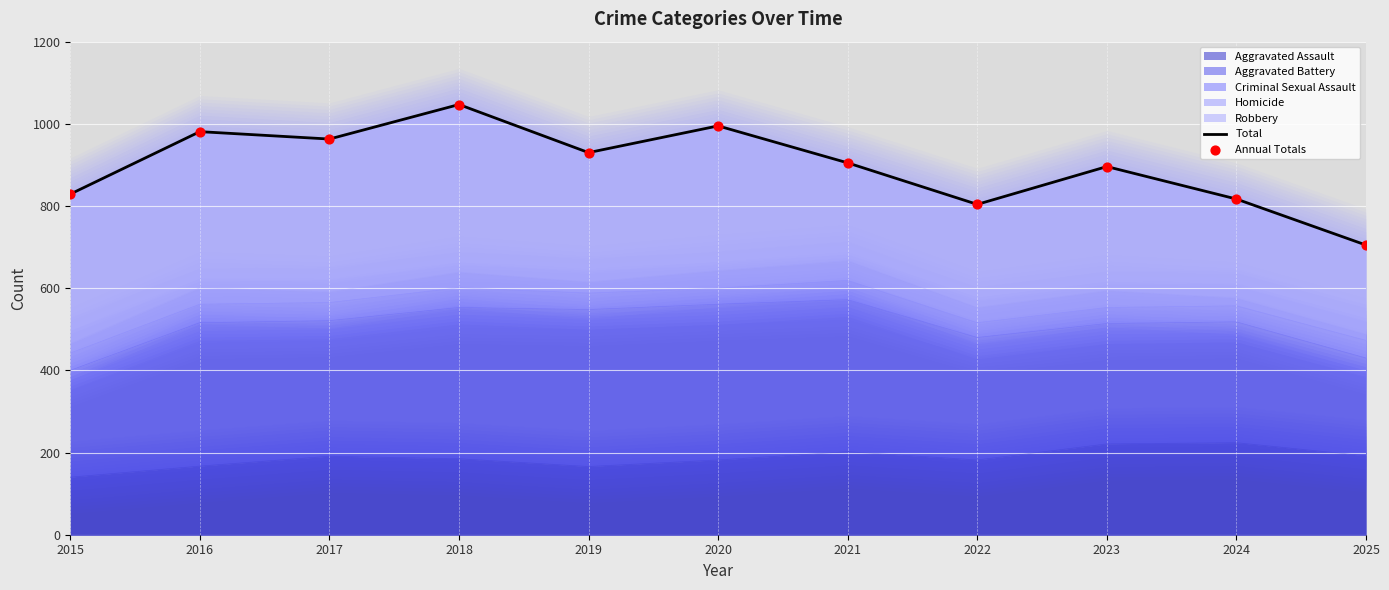

At how many categories does at least one series exceed 982?

2